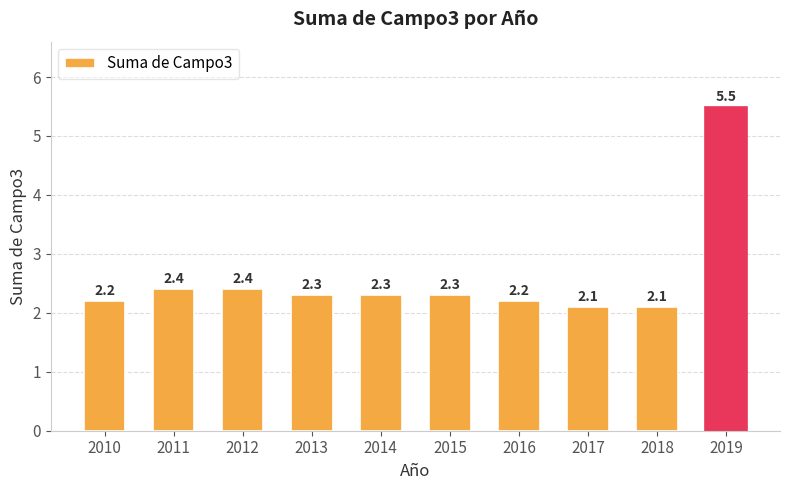

How many bars are there in total?

10